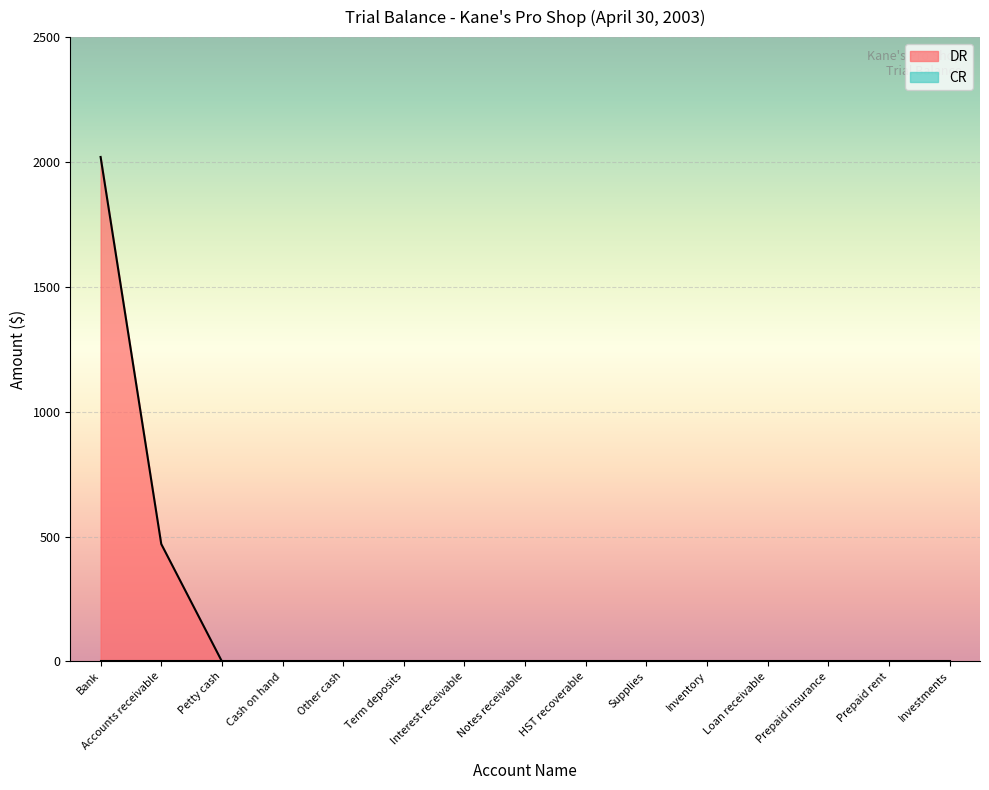

Rank the categories by value from lowest to highest.

Petty cash, Cash on hand, Other cash, Term deposits, Interest receivable, Notes receivable, HST recoverable, Supplies, Inventory, Loan receivable, Prepaid insurance, Prepaid rent, Investments, Accounts receivable, Bank